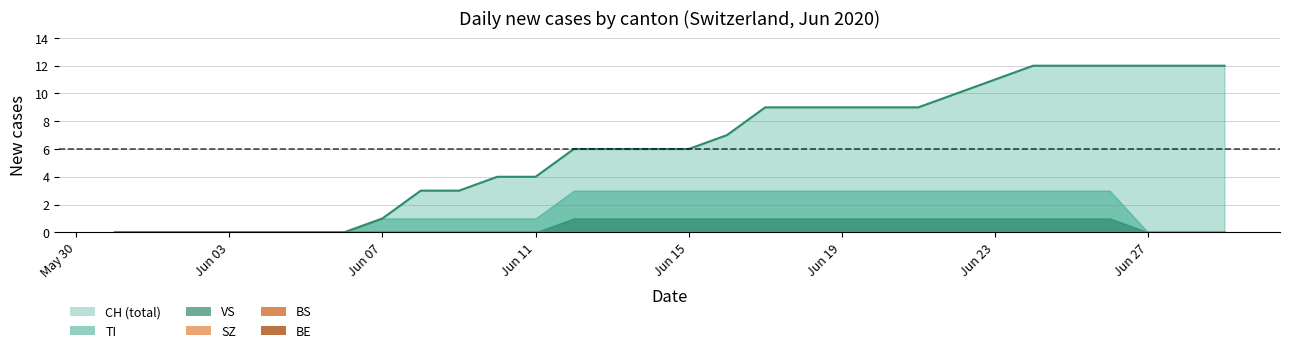

Which series has the largest range (max minus min)?

CH